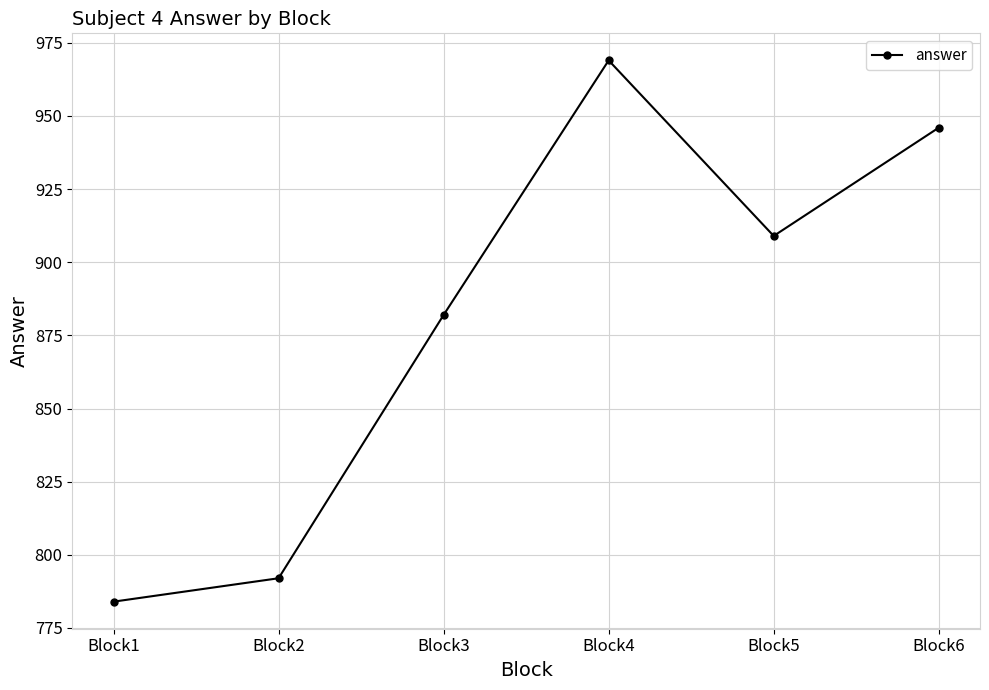

What is the value of the 3rd point from the left?

882